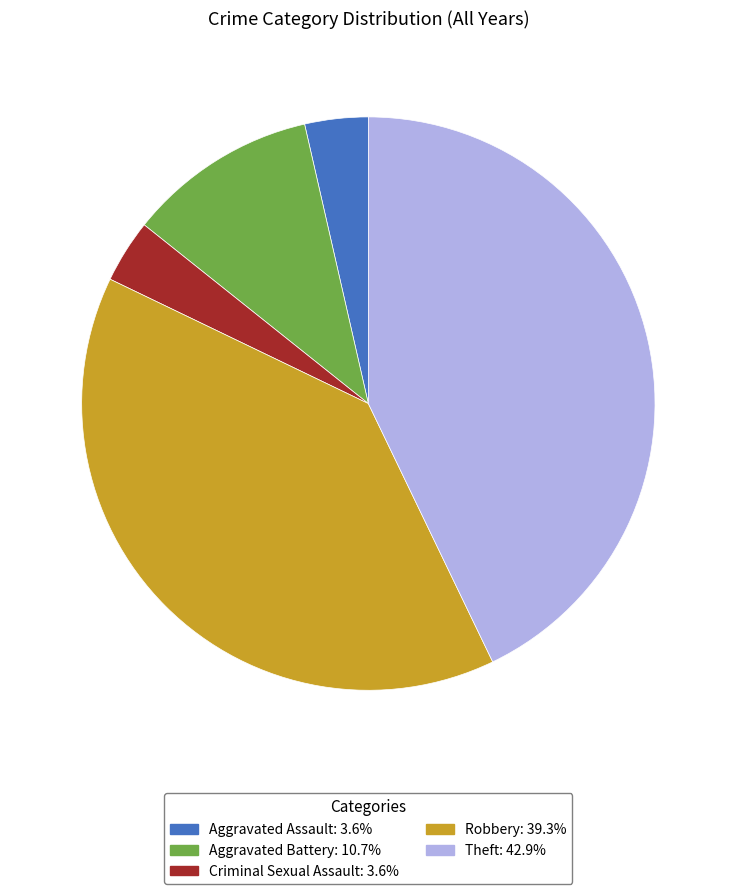

Is the sum of Aggravated Assault and Aggravated Battery greater than half?

No